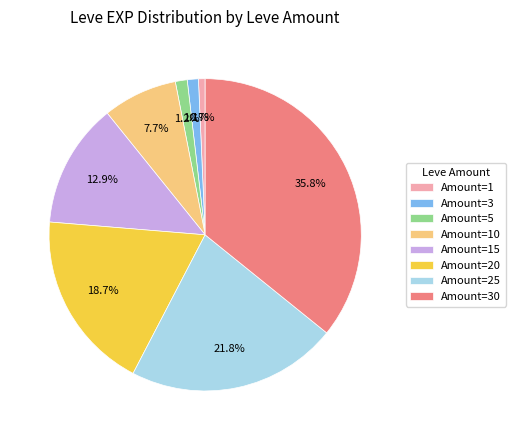

Between Amount=1 and Amount=15, which is larger?

Amount=15